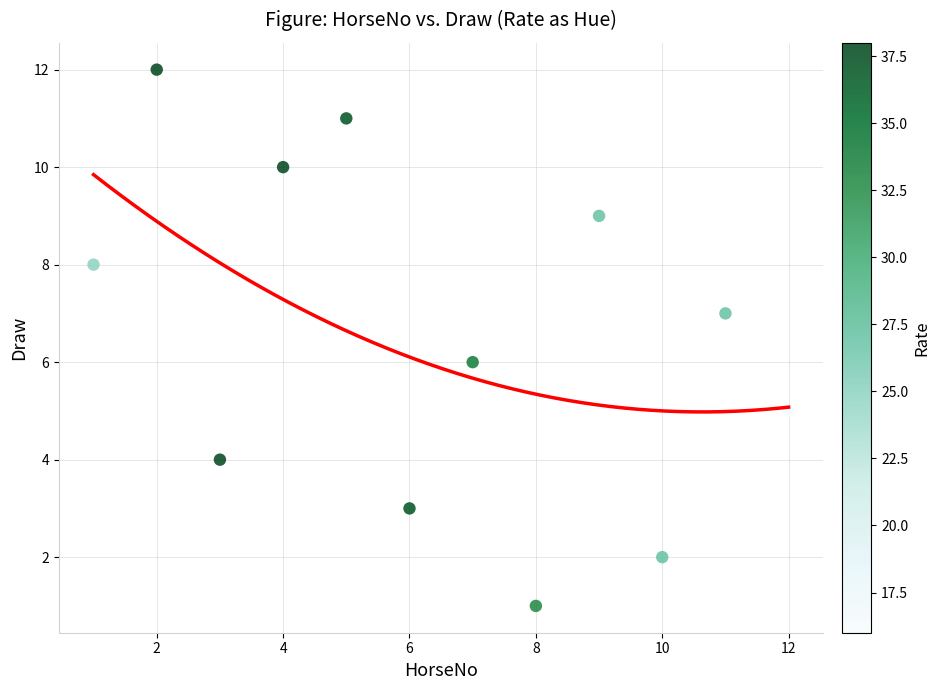

What is the range of X values (max minus min)?

11